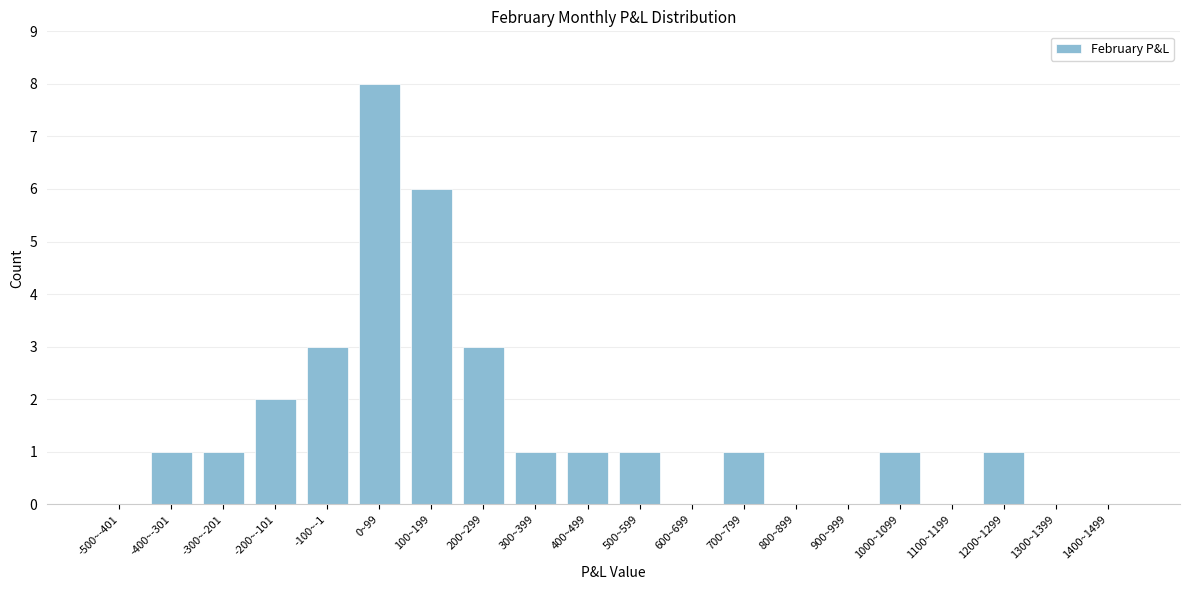

Reading right to left, extract all data points from this chart.

1400~1499=0	1300~1399=0	1200~1299=1	1100~1199=0	1000~1099=1	900~999=0	800~899=0	700~799=1	600~699=0	500~599=1	400~499=1	300~399=1	200~299=3	100~199=6	0~99=8	-100~-1=3	-200~-101=2	-300~-201=1	-400~-301=1	-500~-401=0